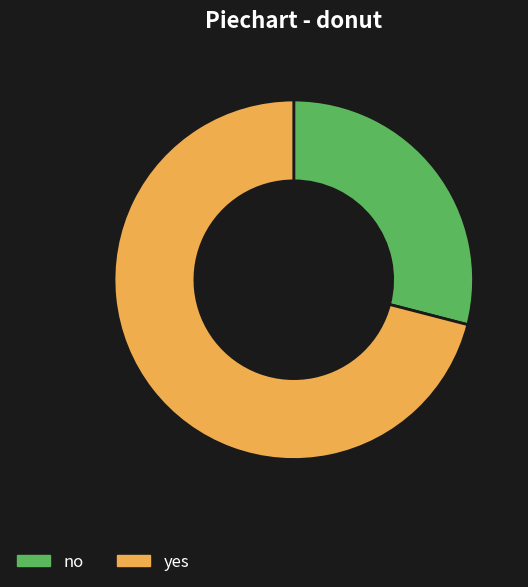

Combined, do yes and no account for over 50%?

Yes